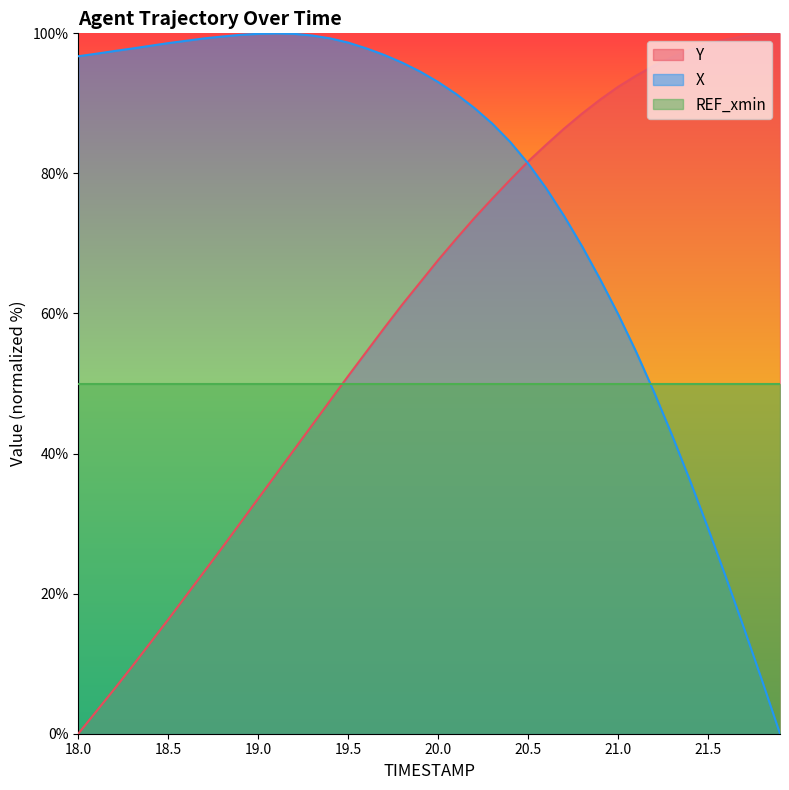

How many values in X are above zero?

39